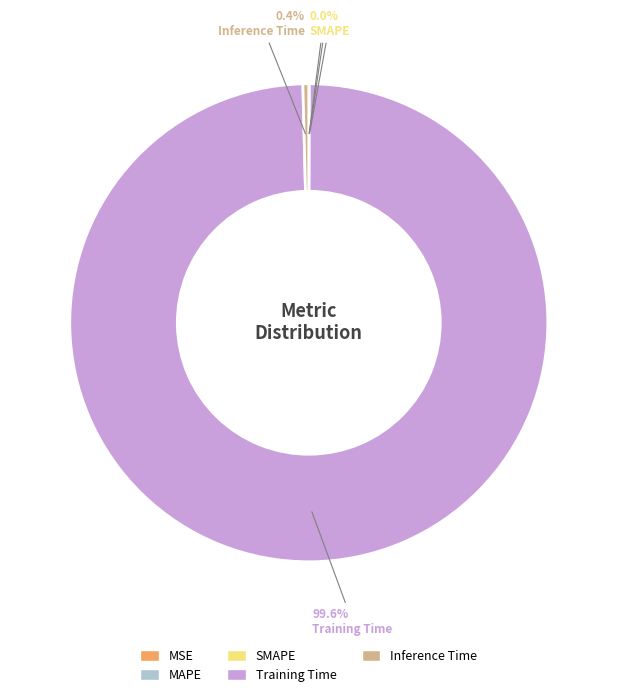

Which category has the biggest portion of the pie?

Training Time